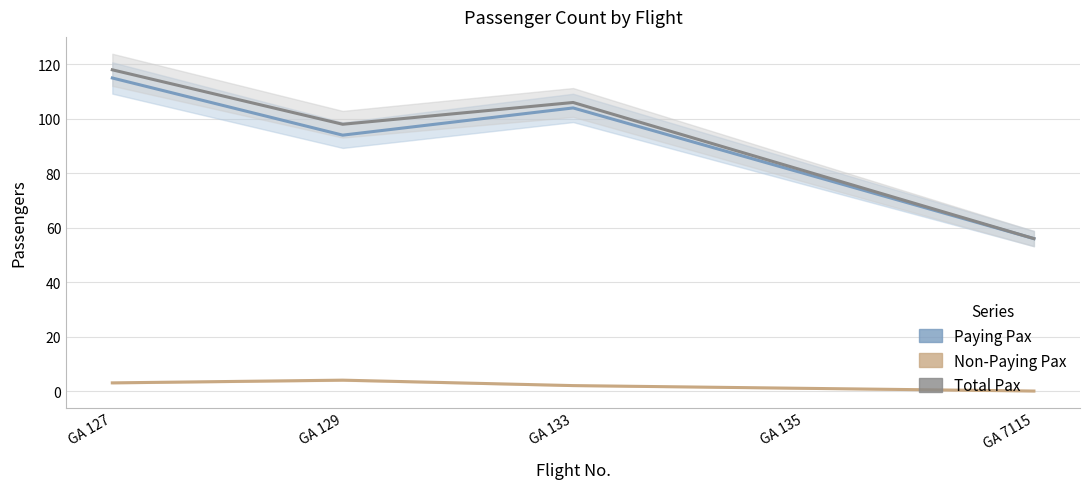

Rank the series at GA 127 from lowest to highest value.

Non-Paying Pax, Paying Pax, Total Pax